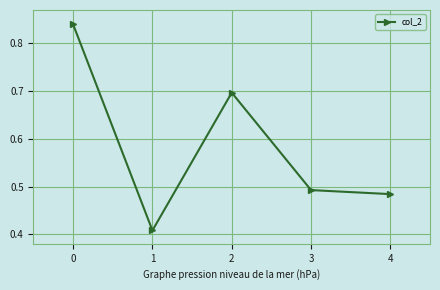

What is the difference between the values at 3 and 2?

0.2